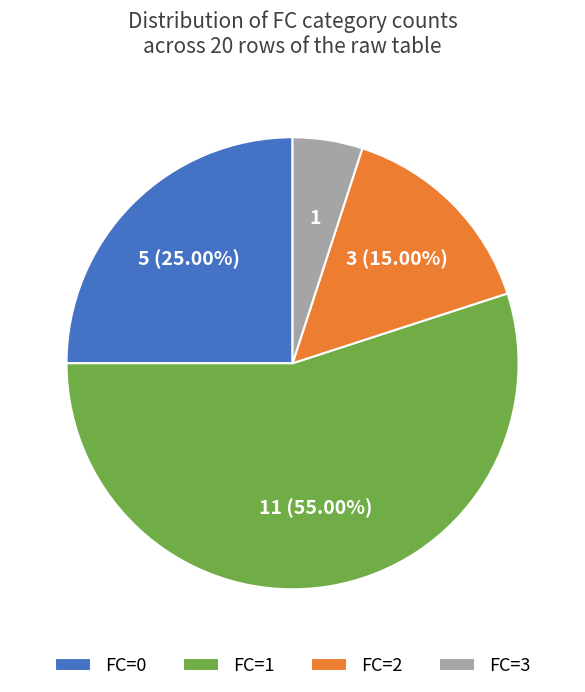

What is the largest slice in the pie chart?

FC=1